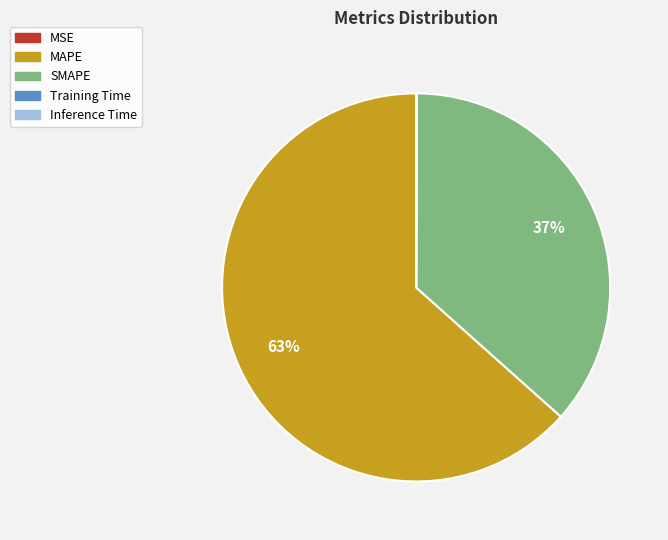

What is the largest slice in the pie chart?

MAPE